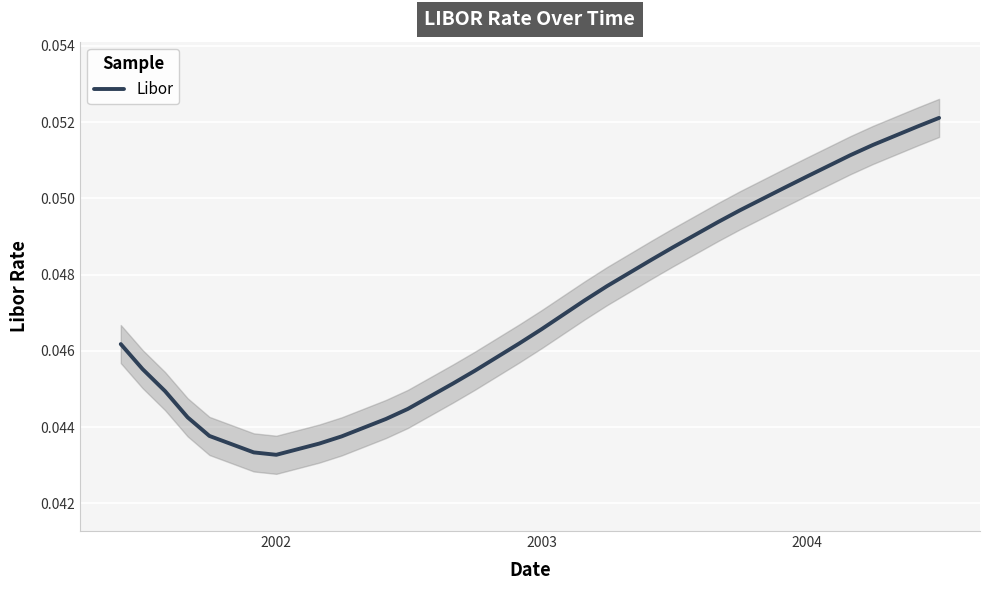

At which category does the data reach its first local valley?

2002